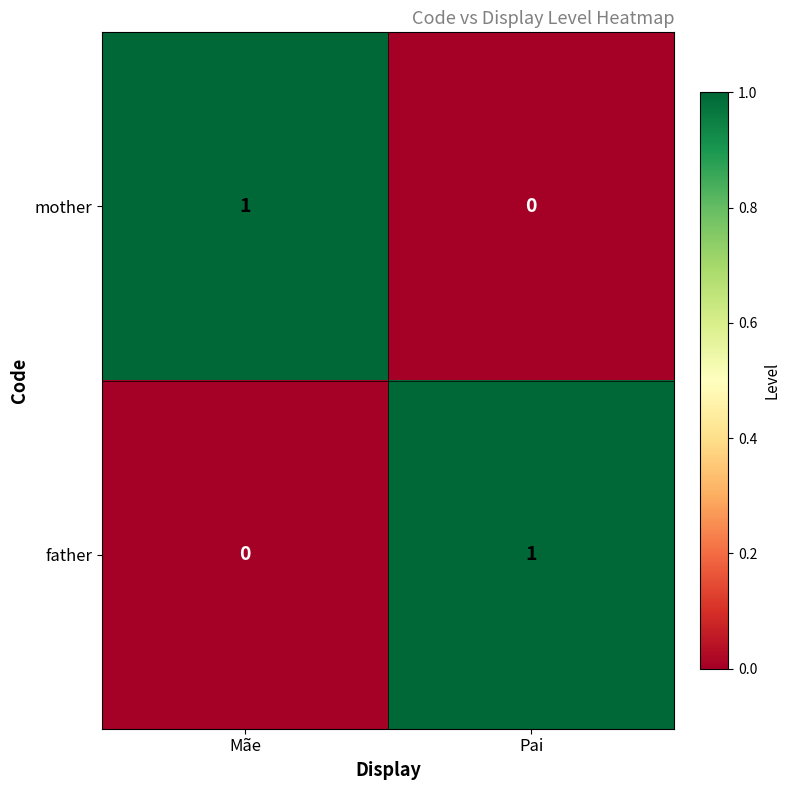

How many data points in mother are less than 1?

1